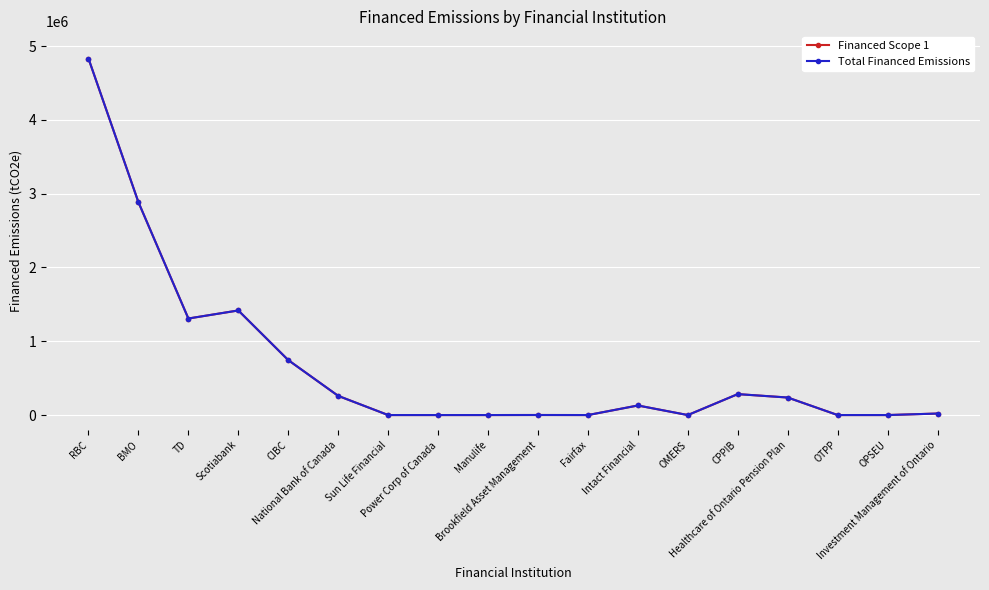

Does the chart have visible grid lines?

Yes